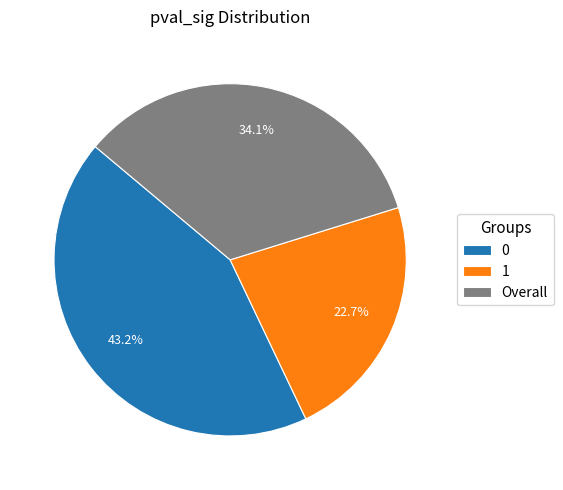

Rank the categories by value from lowest to highest.

1, Overall, 0